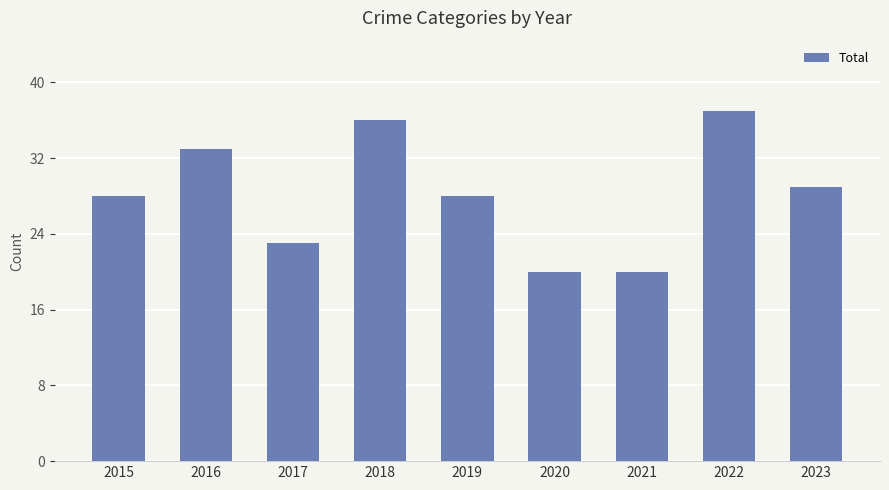

Does the chart contain any negative values?

No